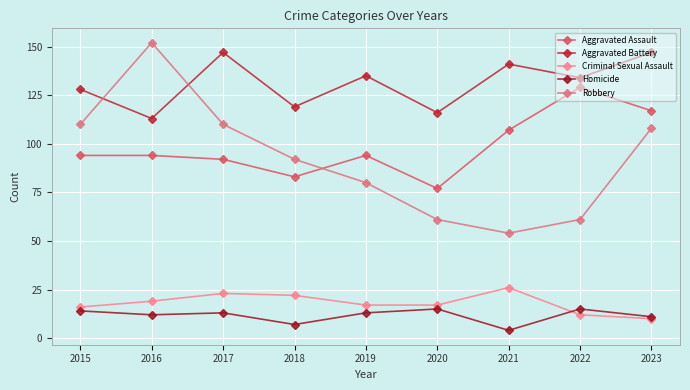

What is the lowest value of the Homicide series?

4